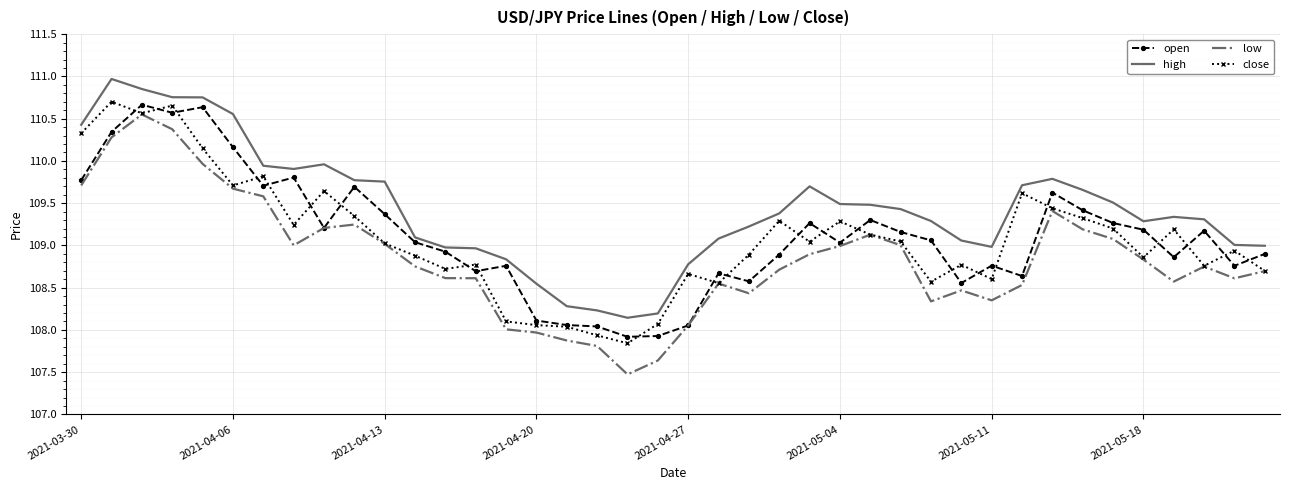

Which series has the largest range (max minus min)?

low